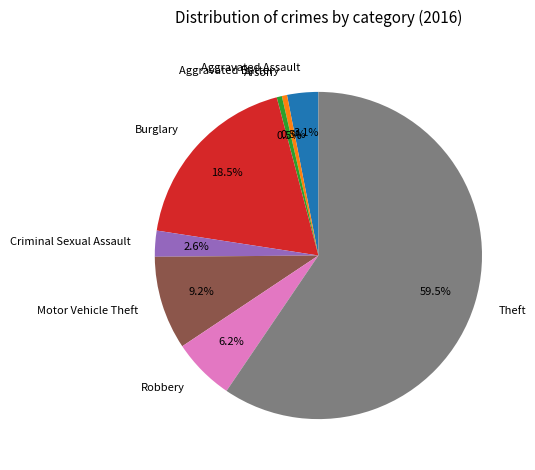

Is there any slice that represents more than half of the pie?

Yes